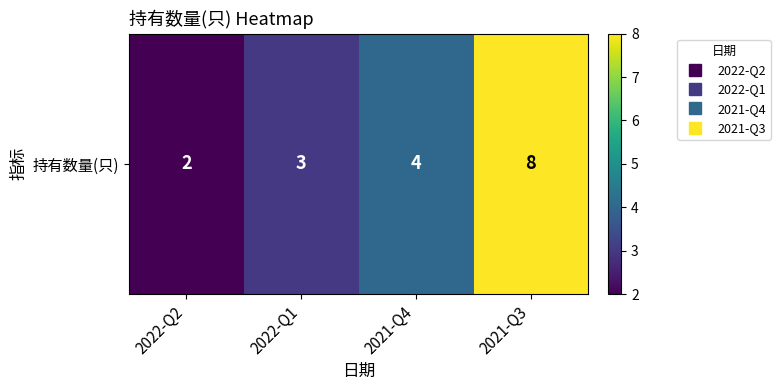

Rank the categories by value from highest to lowest.

2021-Q3, 2021-Q4, 2022-Q1, 2022-Q2